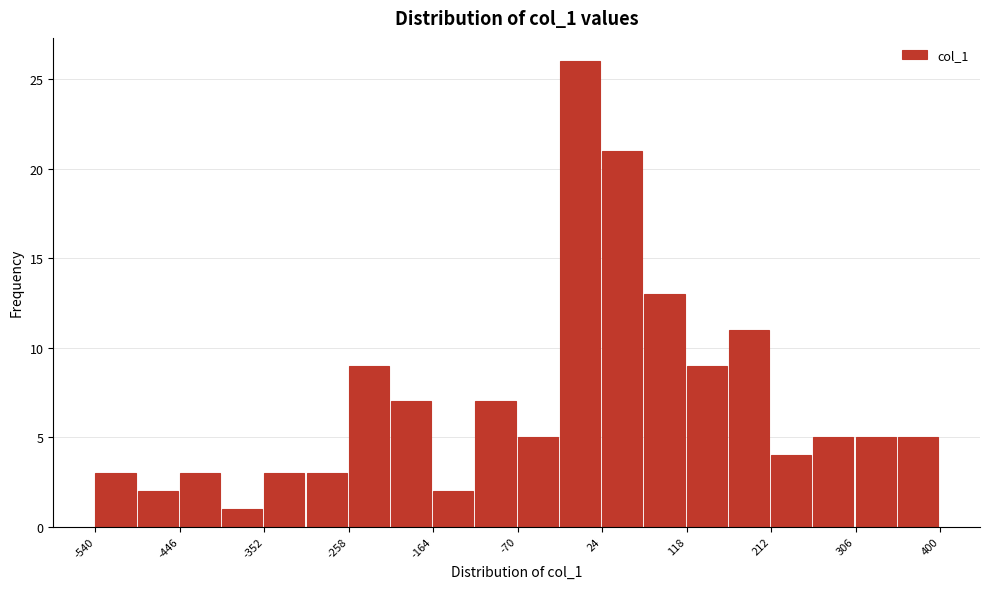

Which range on the x-axis has the tallest bar?

-23 to 24